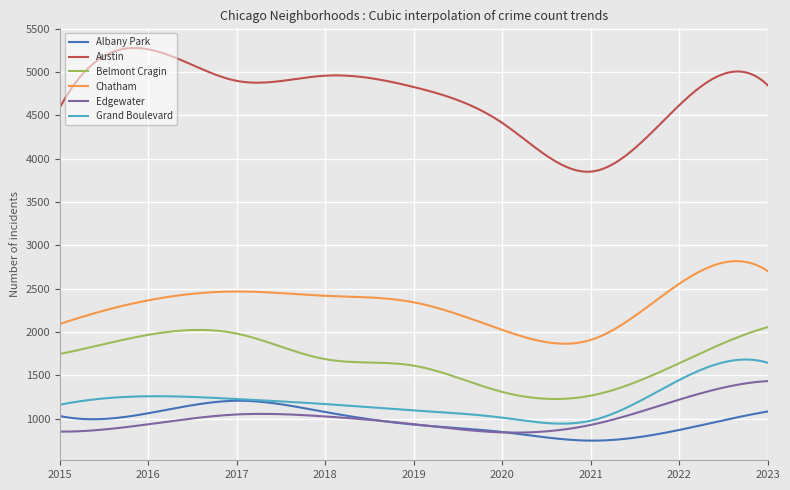

What is the greatest value displayed?

5278.7